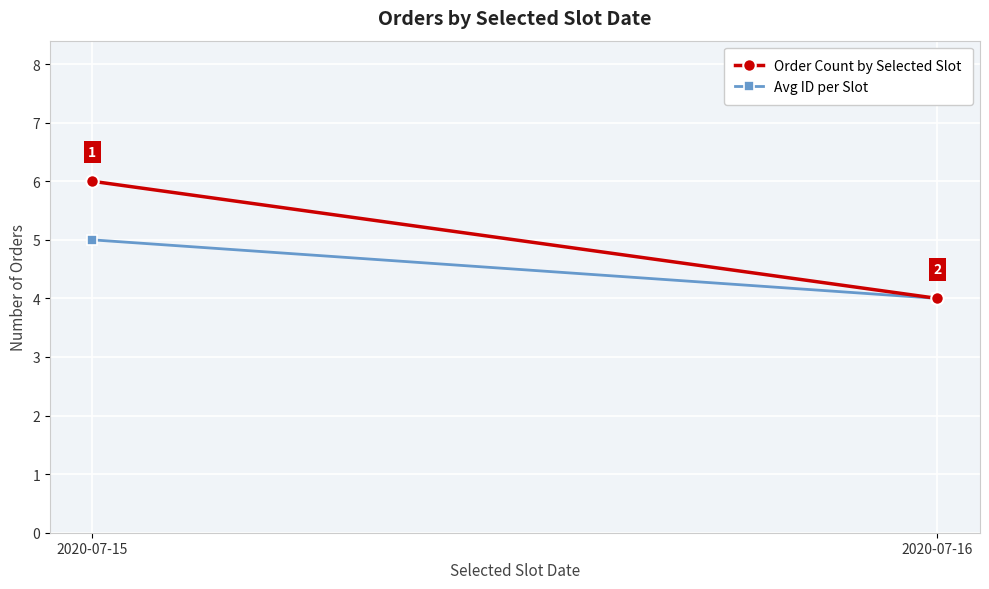

Reading right to left, list all the values displayed in this chart.

Order Count by Selected Slot: 2020-07-16=4	2020-07-15=6
Avg ID per Slot: 2020-07-16=4	2020-07-15=5